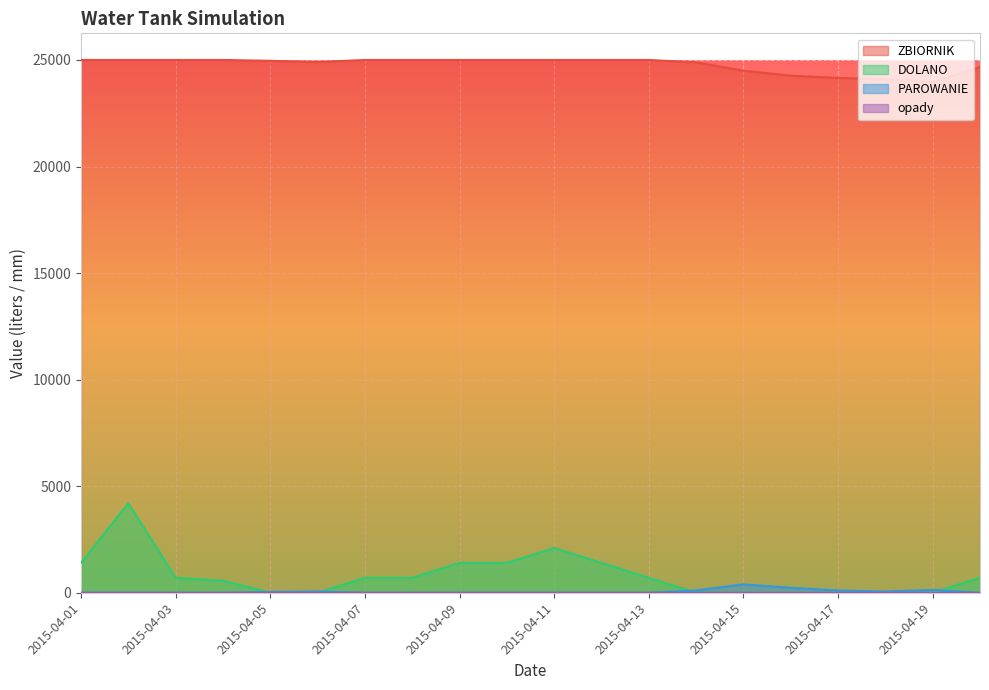

How many lines are shown in the chart?

4